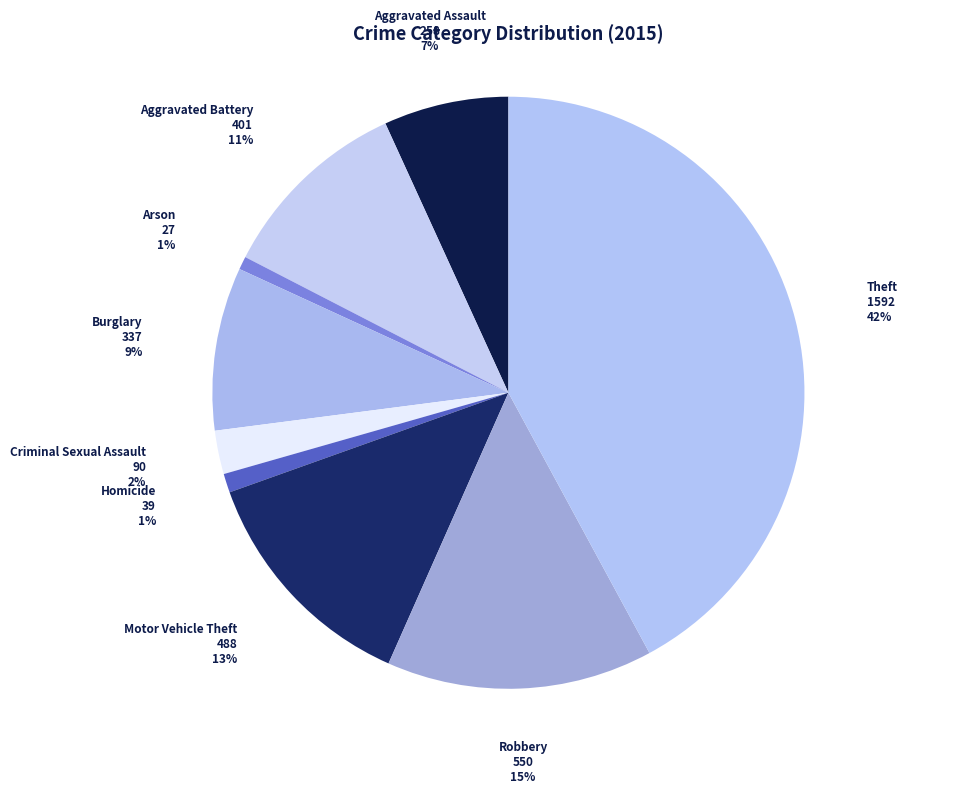

Does Motor Vehicle Theft account for over 50% of the chart?

No